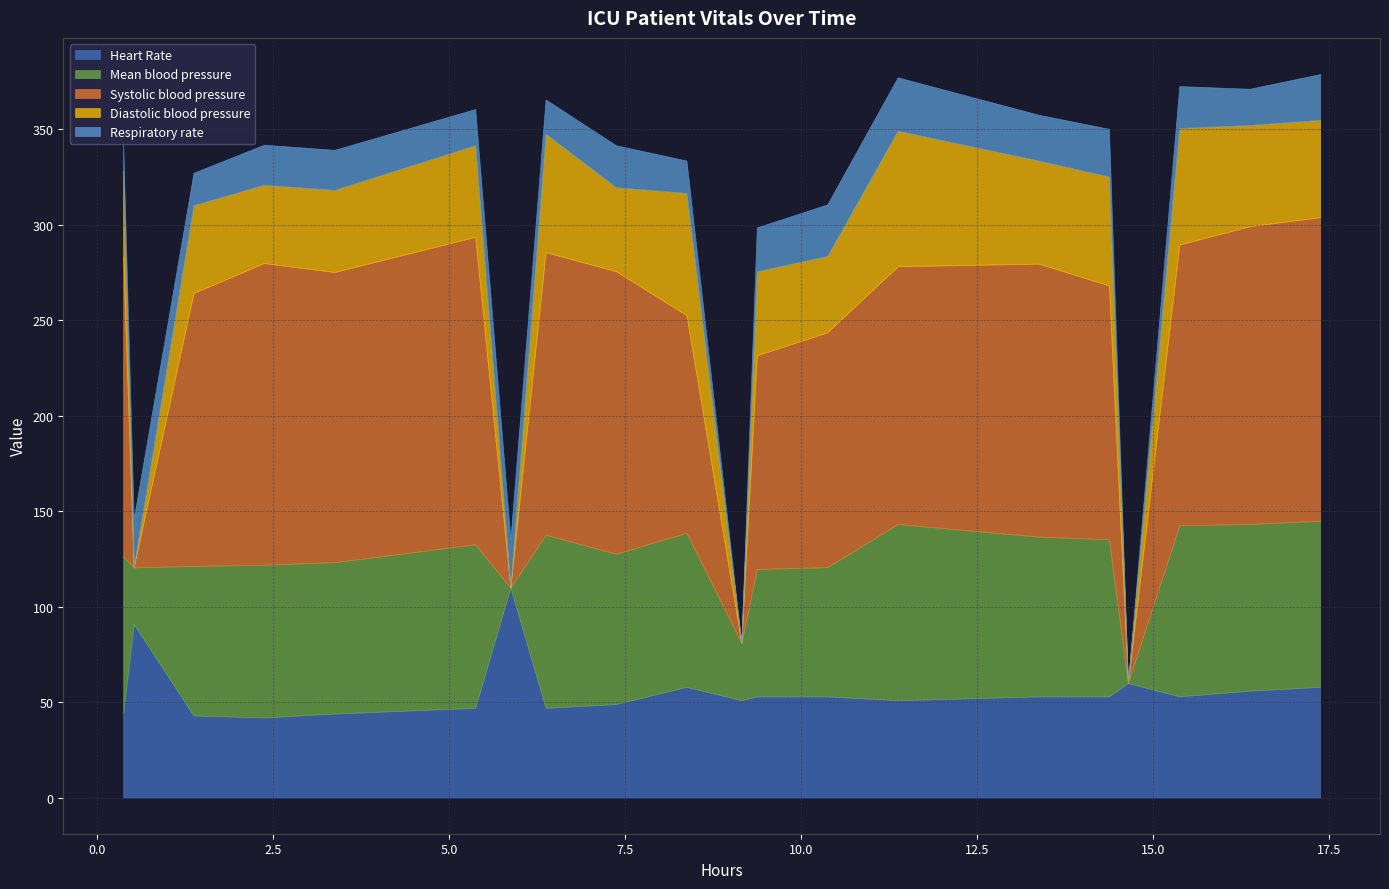

What is the value of the Respiratory rate point at the 13th from the left?

27.0